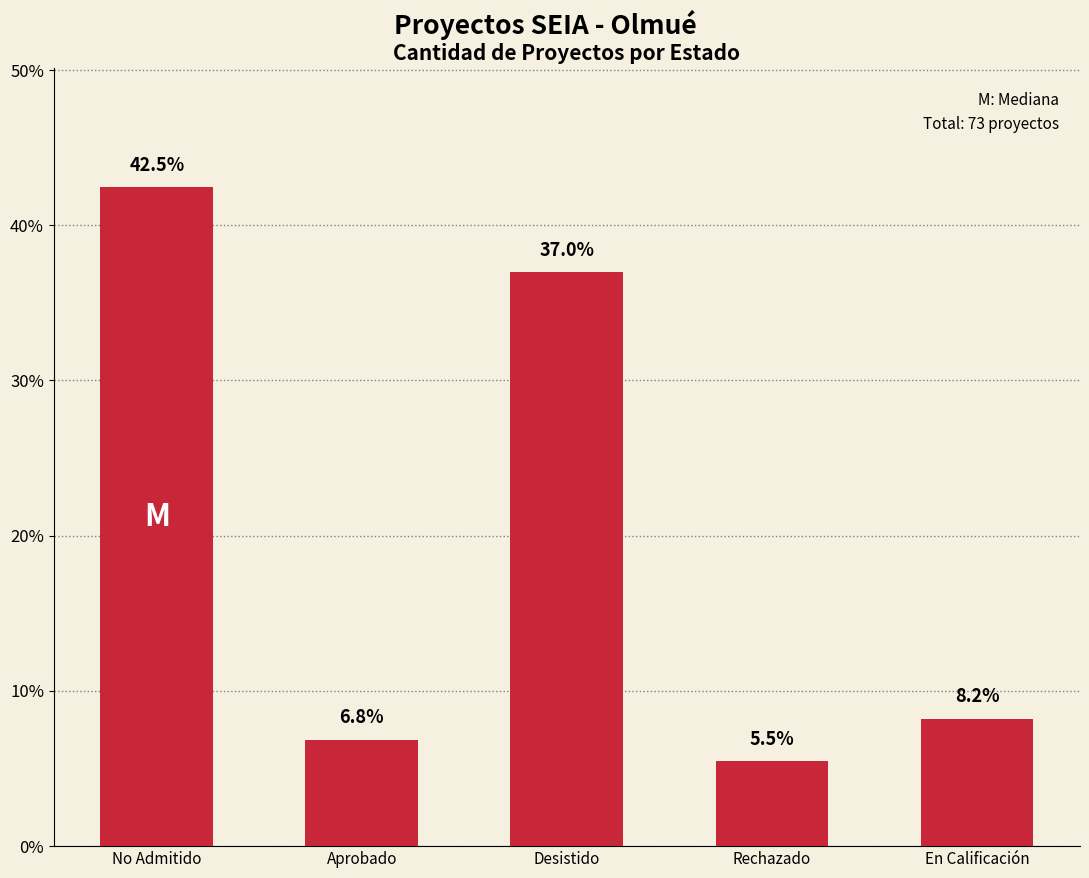

What is the change in value from No Admitido to Desistido?

-5.5